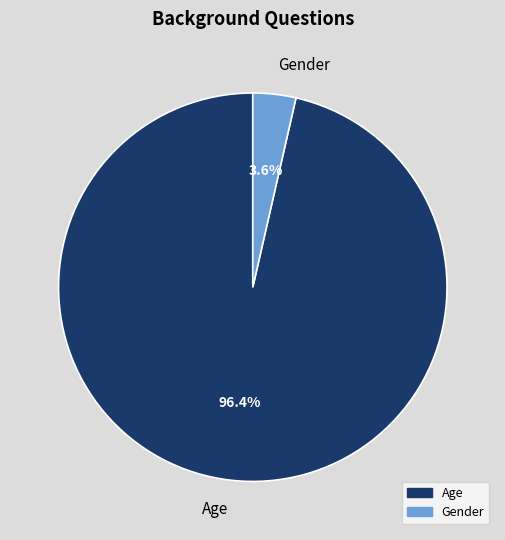

Between Age and Gender, which is larger?

Age